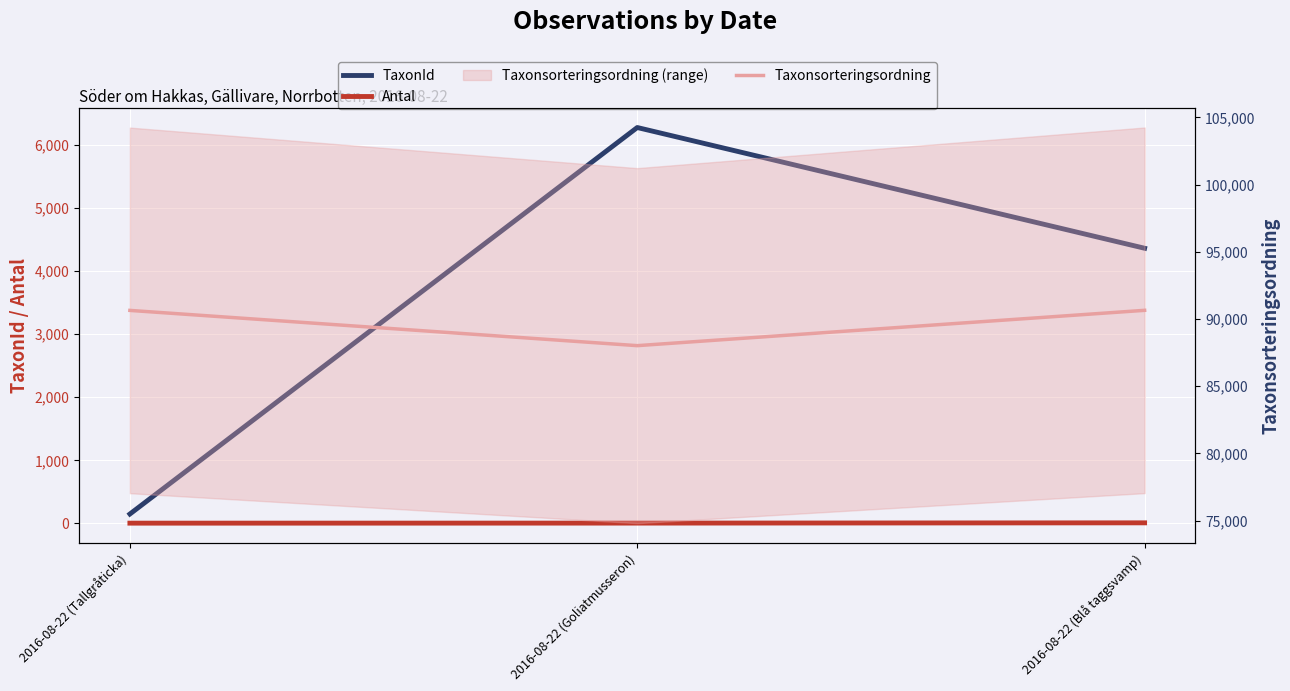

Which has a higher value, 2016-08-22 (Goliatmusseron) or 2016-08-22 (Blå taggsvamp)?

2016-08-22 (Goliatmusseron)